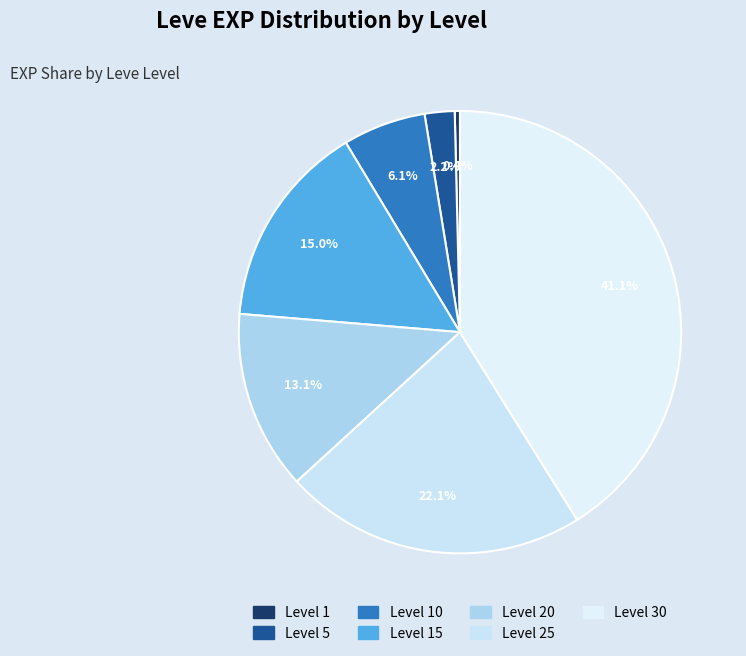

Do Level 25 and Level 15 together represent more than half of the pie?

No